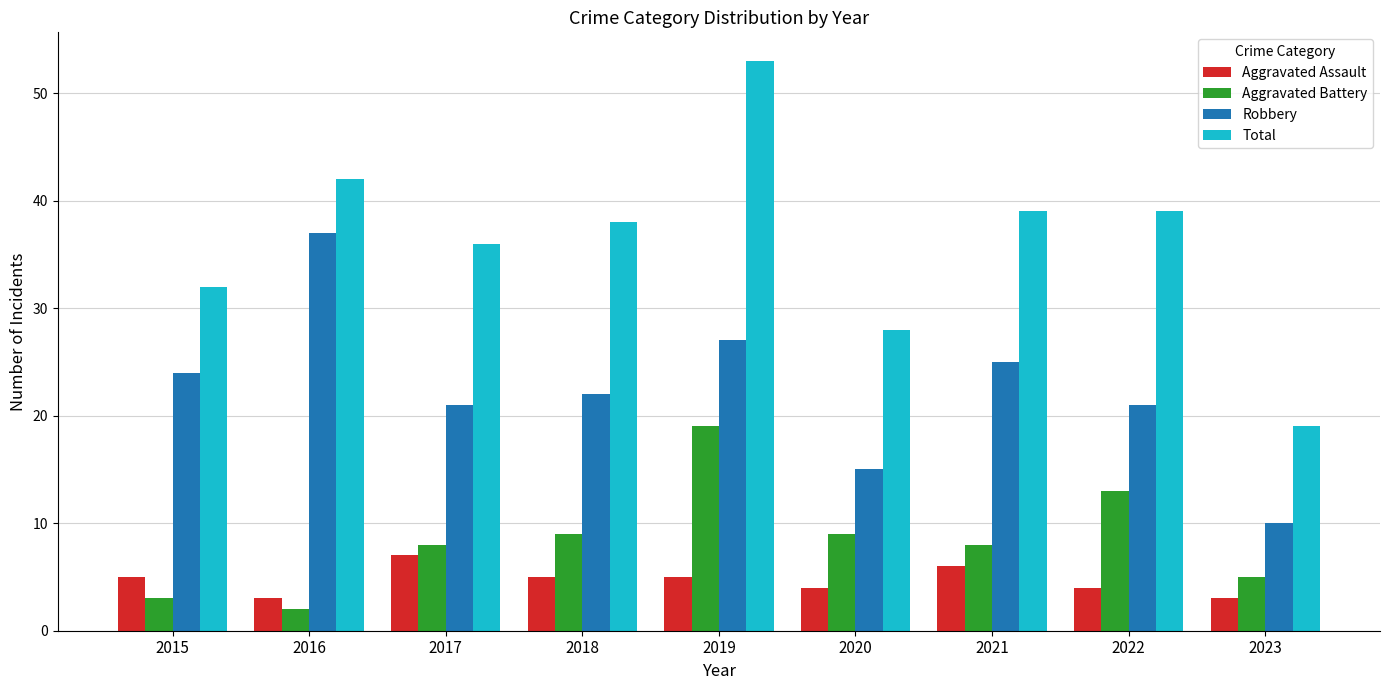

What value does the Robbery series have at 2016, to the nearest 5?

35